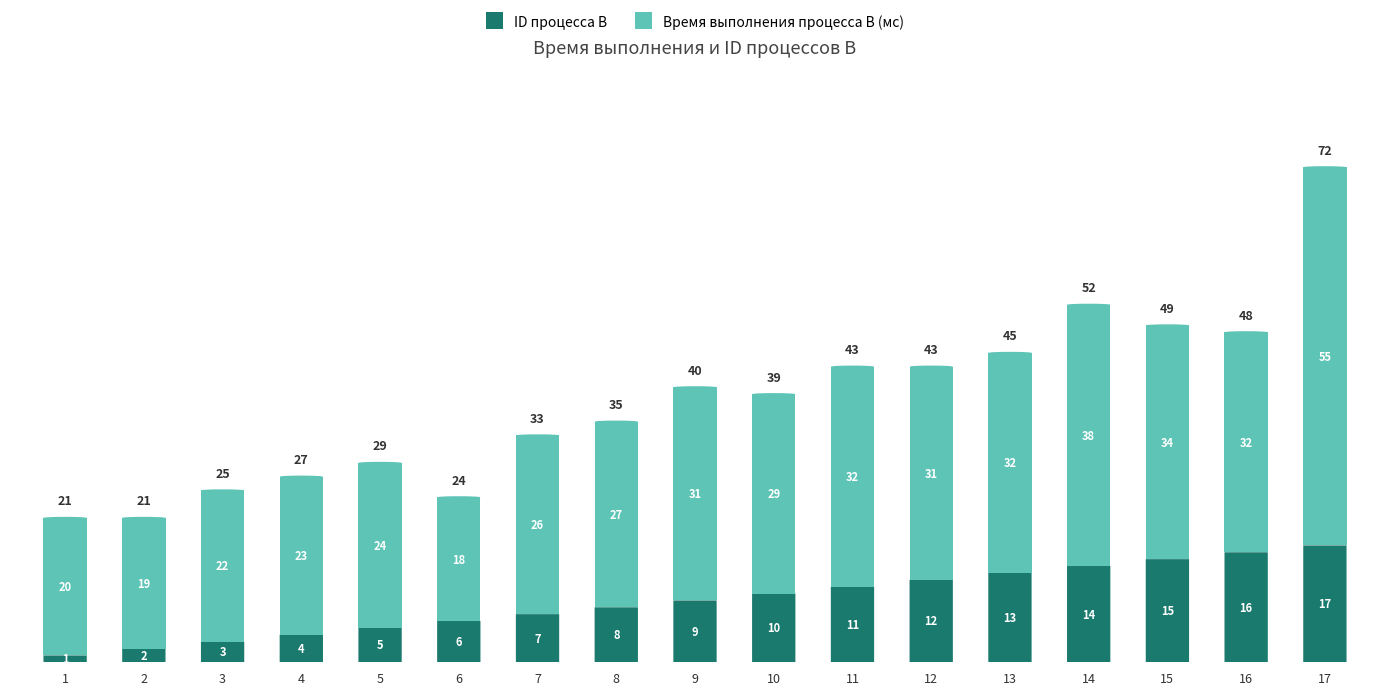

Is it true that Время выполнения процесса B (мс) equals 33 at 4?

False